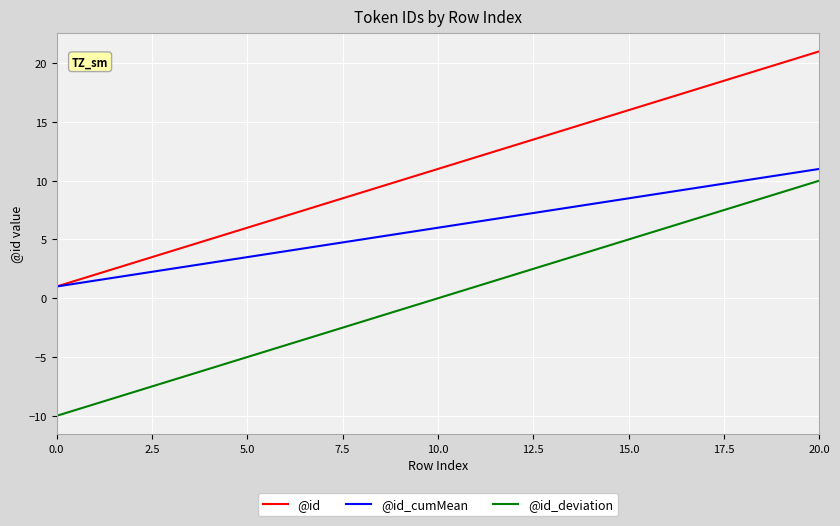

Reading right to left, list all the values displayed in this chart.

@id: 21.0	20.0	19.0	18.0	17.0	16.0	15.0	14.0	13.0	12.0	11.0	10.0	9.0	8.0	7.0	6.0	5.0	4.0	3.0	2.0	1.0
@id_cumMean: 11.0	10.5	10.0	9.5	9.0	8.5	8.0	7.5	7.0	6.5	6.0	5.5	5.0	4.5	4.0	3.5	3.0	2.5	2.0	1.5	1.0
@id_deviation: 10.0	9.0	8.0	7.0	6.0	5.0	4.0	3.0	2.0	1.0	0.0	-1.0	-2.0	-3.0	-4.0	-5.0	-6.0	-7.0	-8.0	-9.0	-10.0